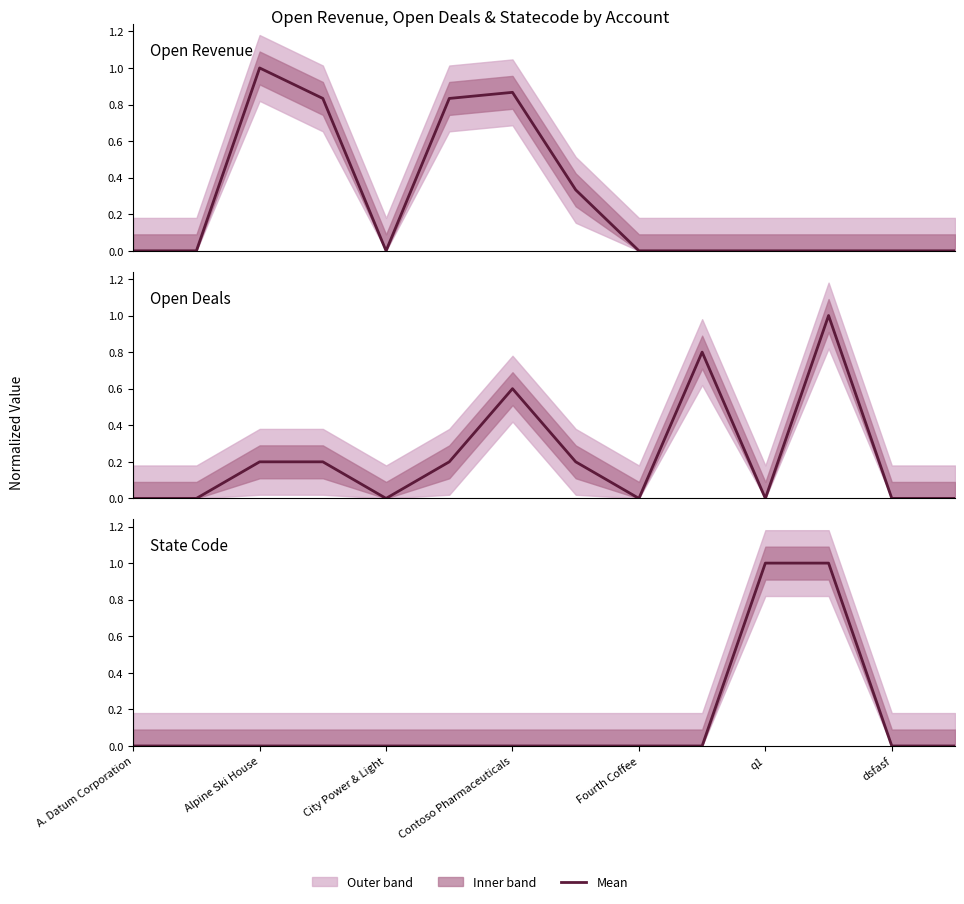

What is the difference between the State Code values at Alpine Ski House and 11?

1.0